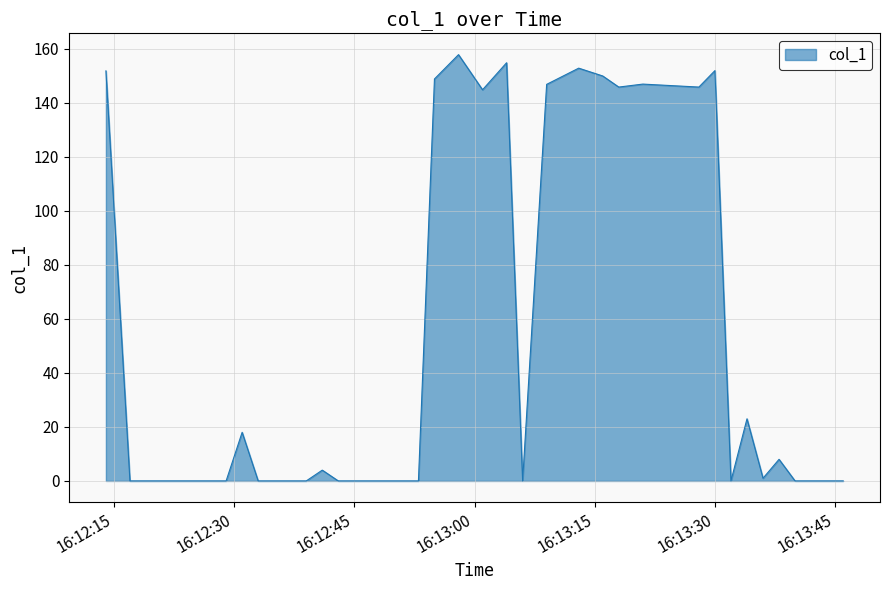

What is the greatest value displayed?

157.8